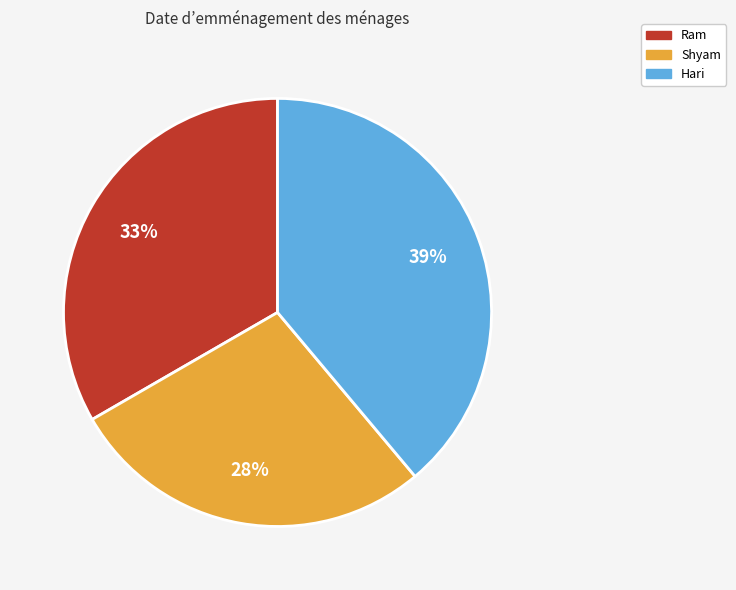

Is Ram the majority of the pie?

No